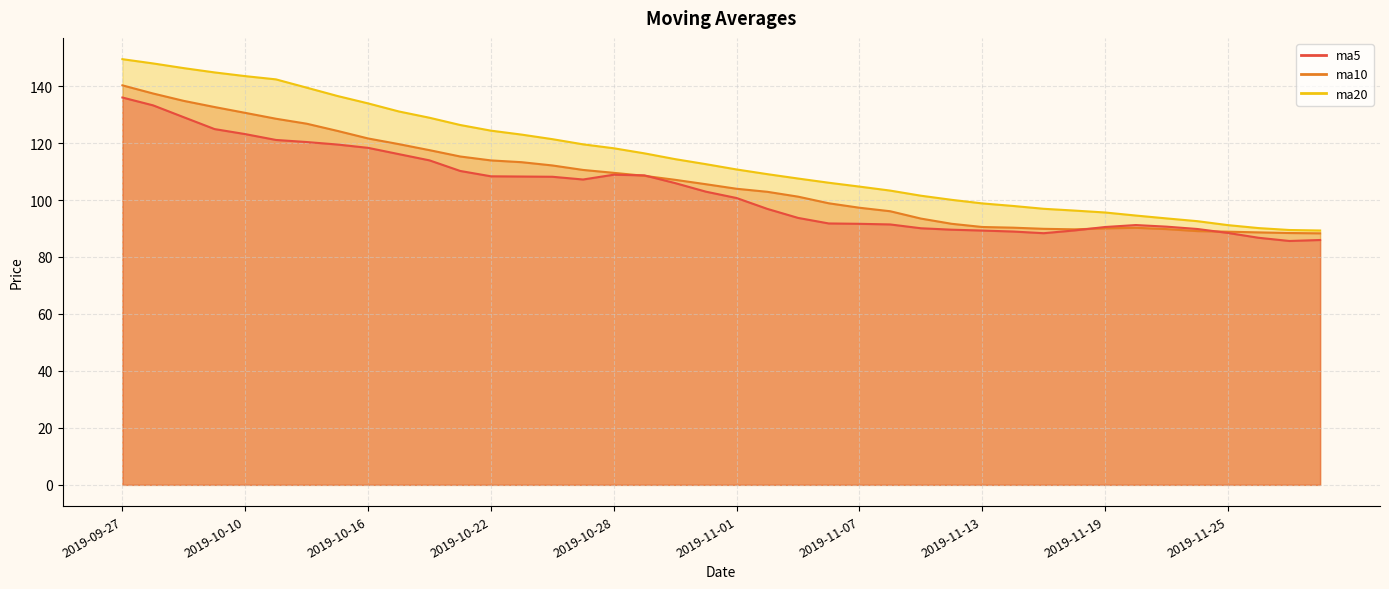

At which category is the sum across all series the highest?

2019-09-27